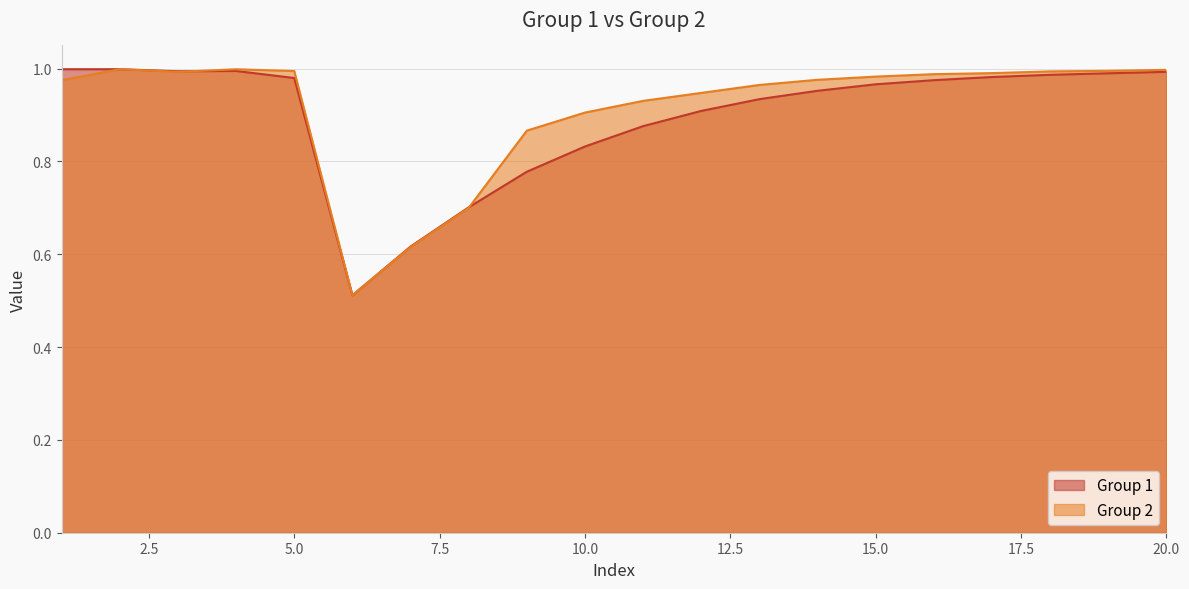

At 13, list the series in order from largest to smallest.

Group 2, Group 1